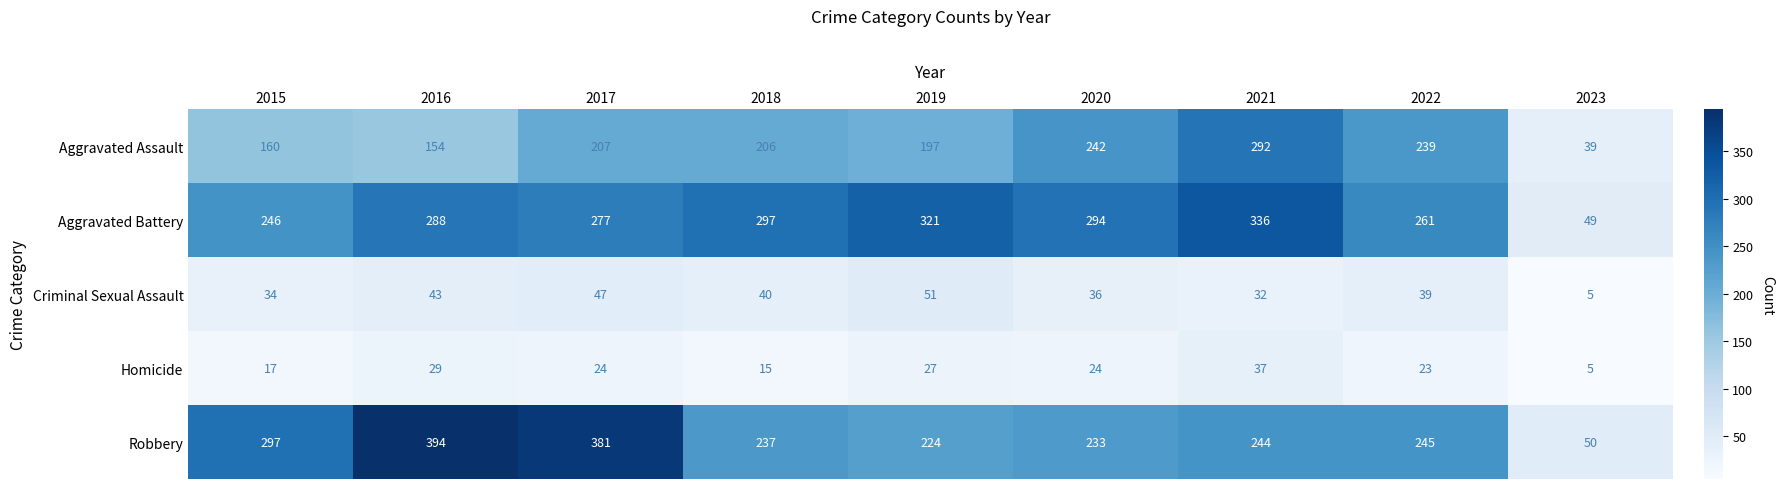

The value of Homicide at 2018 is 25. True or false?

False